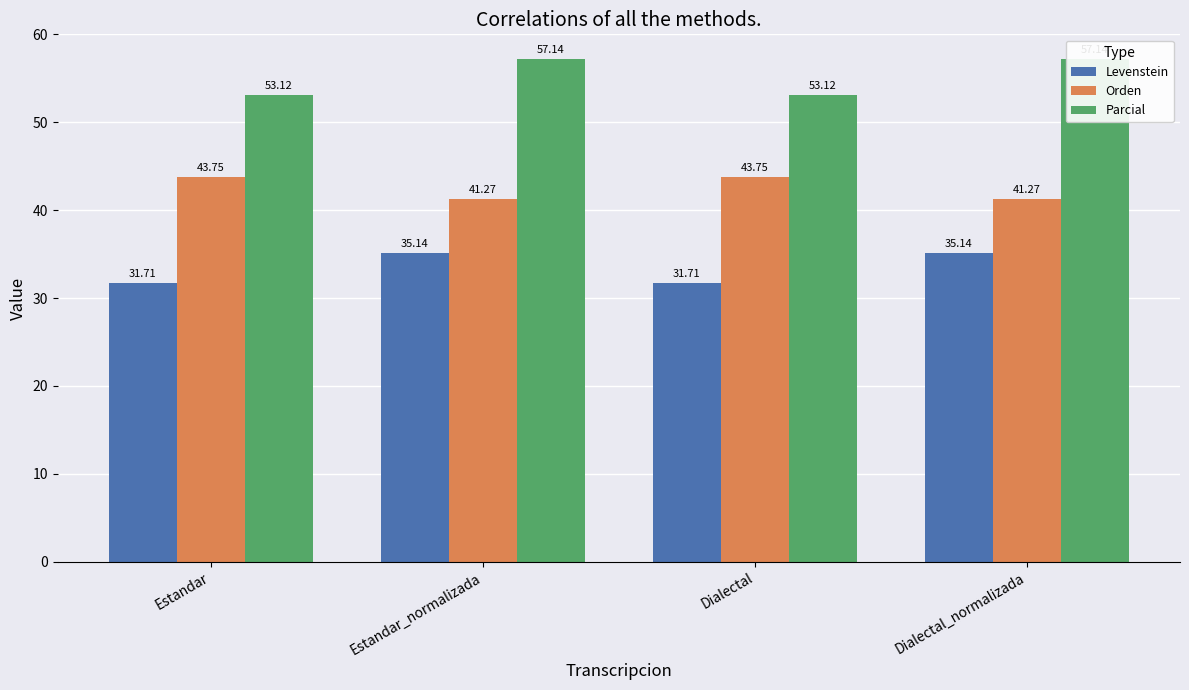

What is the spread (max minus min) of values at Estandar_normalizada?

22.0